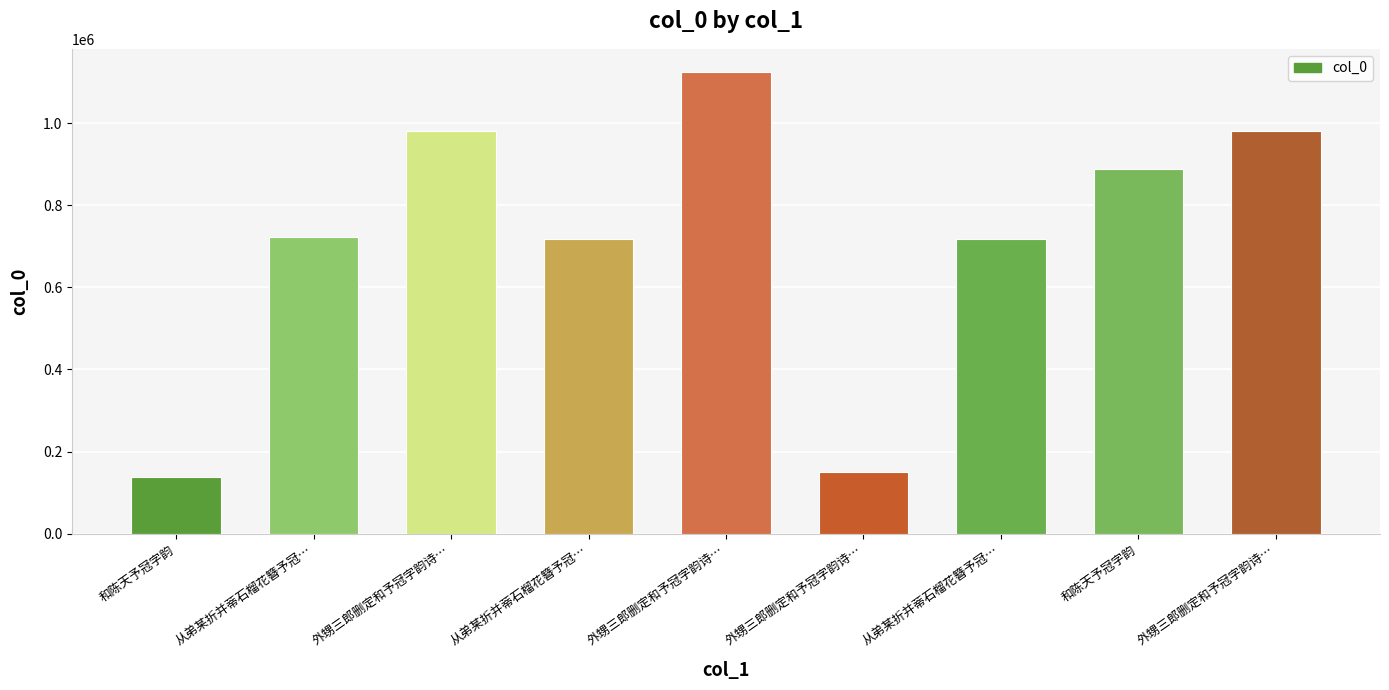

Count the number of categories in the chart.

9